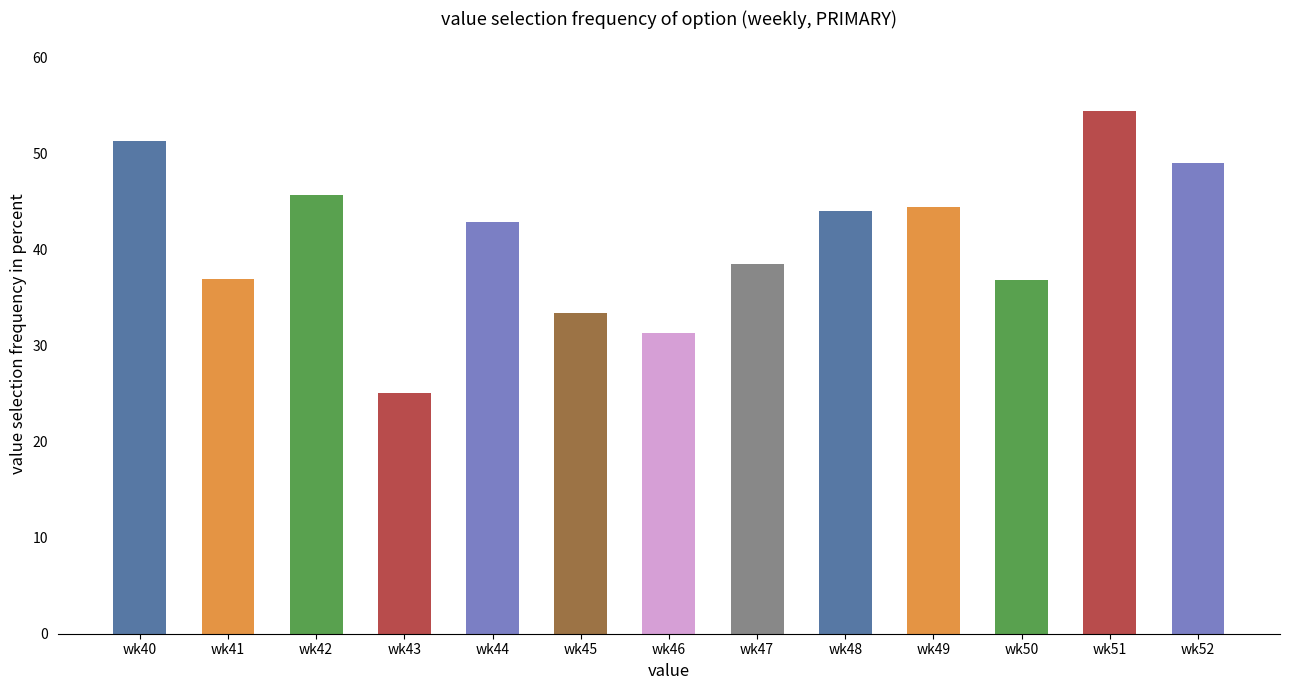

What is the smallest value displayed?

25.0